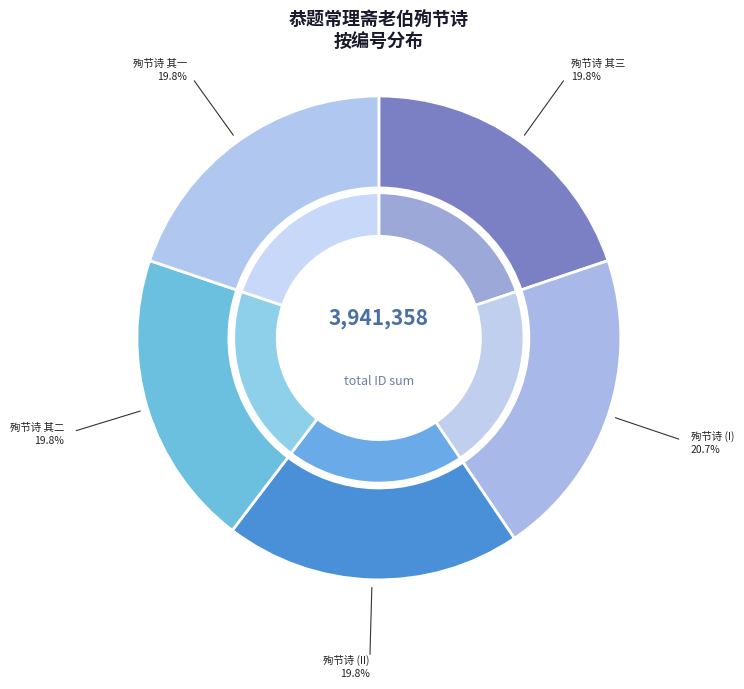

The 恭题常理斋老伯殉节诗 slice represents 21% of the pie. True or false?

True